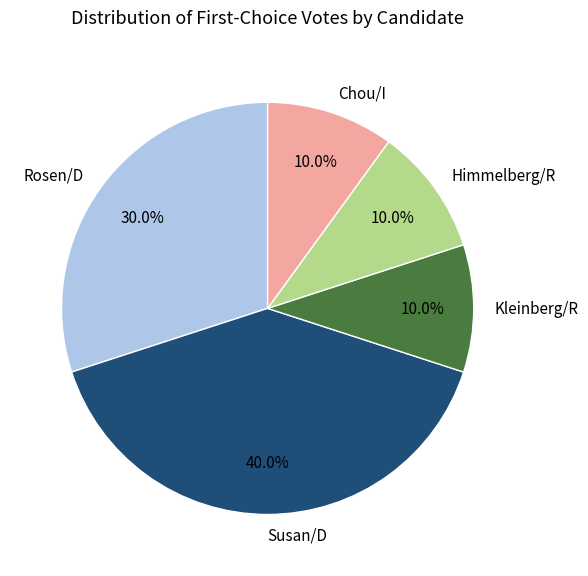

How many segments does this pie chart have?

5